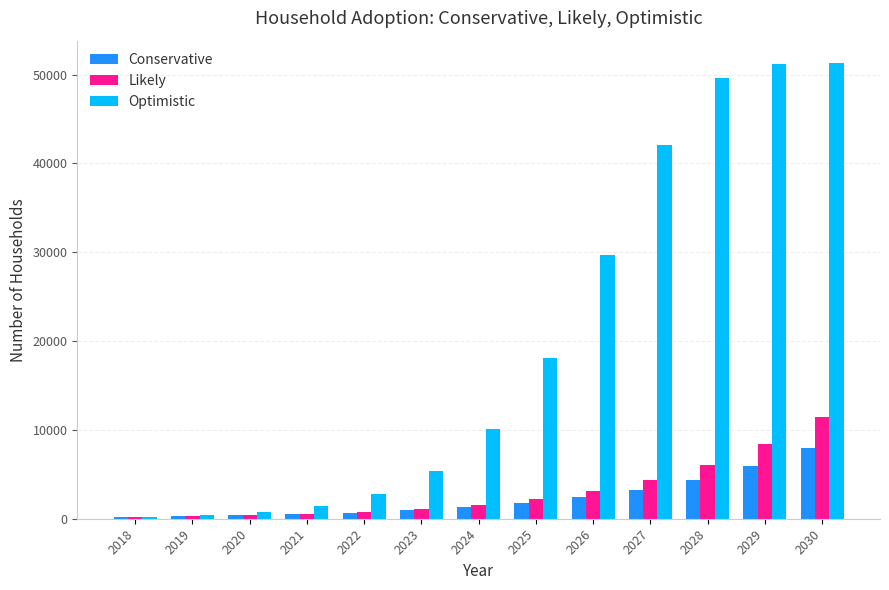

True or false: Likely has a value of 4377 at 2027.

True